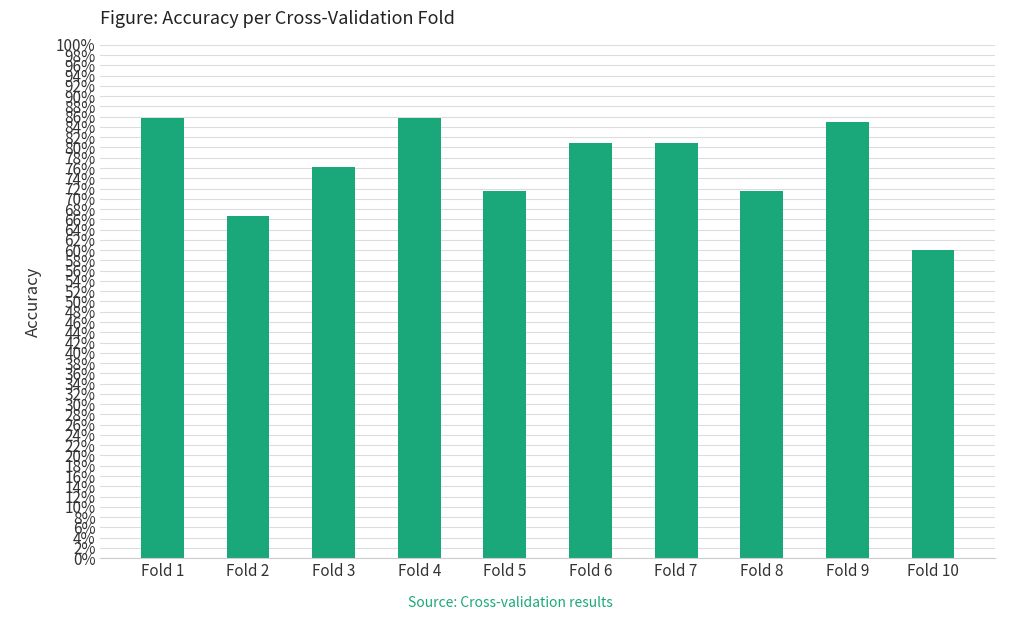

Are the bars horizontal?

No